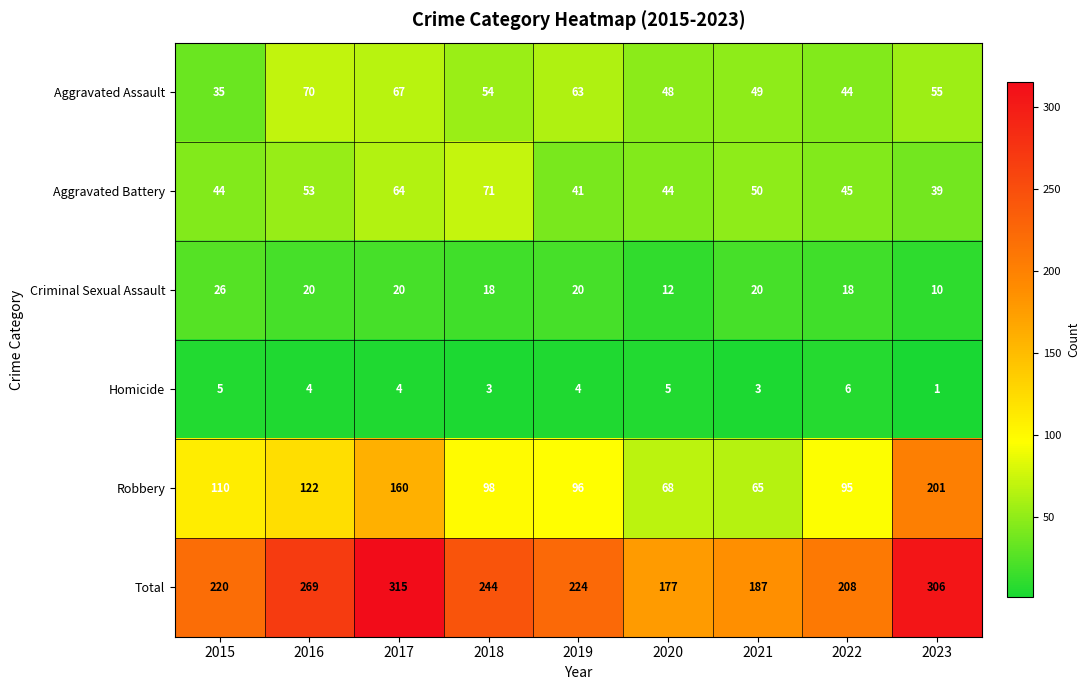

Is it true that Aggravated Battery equals 39 at 2023?

True